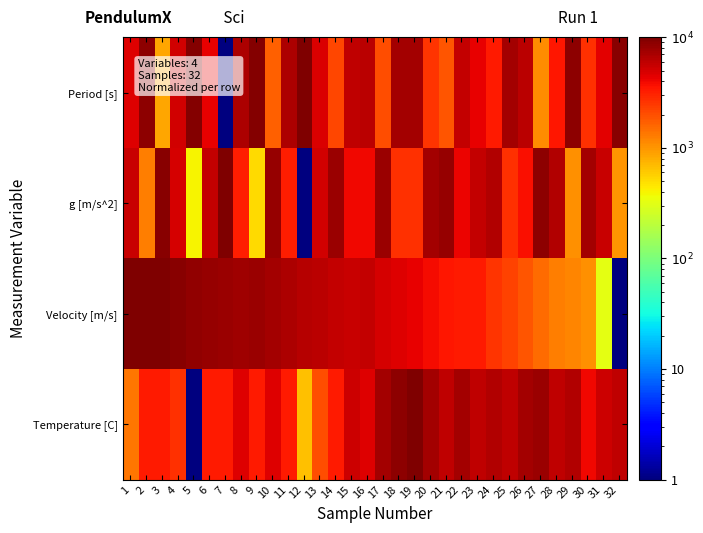

Reading right to left, extract all data points from this chart.

Period [s]: 32=8999.5	31=4385.9	30=2731.3	29=8930.6	28=3478.9	27=1103.9	26=6245.2	25=7288.1	24=3388.6	23=4217.1	22=5811.1	21=1905.2	20=2622.6	19=7276.0	18=7305.7	17=2038.0	16=6070.2	15=6010.1	14=2165.0	13=4786.6	12=10000.0	11=6775.5	10=1694.8	9=9488.1	8=6823.5	7=1.0	6=4352.4	5=9608.2	4=5064.0	3=859.9	2=8719.6	1=4575.5
g [m/s^2]: 32=1002.4	31=5614.4	30=7269.2	29=1071.3	28=6520.4	27=8896.1	26=3754.3	25=2712.3	24=6612.3	23=5782.2	22=4188.8	21=8094.2	20=7377.0	19=2724.5	18=2694.5	17=7961.8	16=3929.1	15=3991.0	14=7836.4	13=5213.4	12=1.0	11=3224.4	10=8306.2	9=513.1	8=3176.8	7=10000.0	6=5647.9	5=393.1	4=4936.0	3=9139.9	2=1283.2	1=5425.3
Velocity [m/s]: 32=1.0	31=322.8	30=1063.2	29=1163.6	28=1259.5	27=1513.1	26=1853.3	25=2227.9	24=2584.9	23=3365.6	22=3319.6	21=3522.5	20=3860.8	19=4240.6	18=4551.6	17=5026.0	16=5696.3	15=5516.2	14=5746.2	13=6078.3	12=6459.7	11=6771.7	10=7313.3	9=7819.1	8=7636.6	7=7872.4	6=8237.5	5=8652.4	4=9006.1	3=9674.3	2=10000.0	1=9991.3
Temperature [C]: 32=6000.4	31=5333.8	30=4000.6	29=6667.0	28=6000.4	27=8000.2	26=7333.6	25=6000.4	24=6667.0	23=6000.4	22=7333.6	21=6000.4	20=7333.6	19=10000.0	18=8666.8	17=7333.6	16=4667.2	15=5333.8	14=3334.0	13=2000.8	12=667.6	11=3334.0	10=4667.2	9=3334.0	8=4667.2	7=3334.0	6=3334.0	5=1.0	4=2667.4	3=3334.0	2=3334.0	1=1334.2